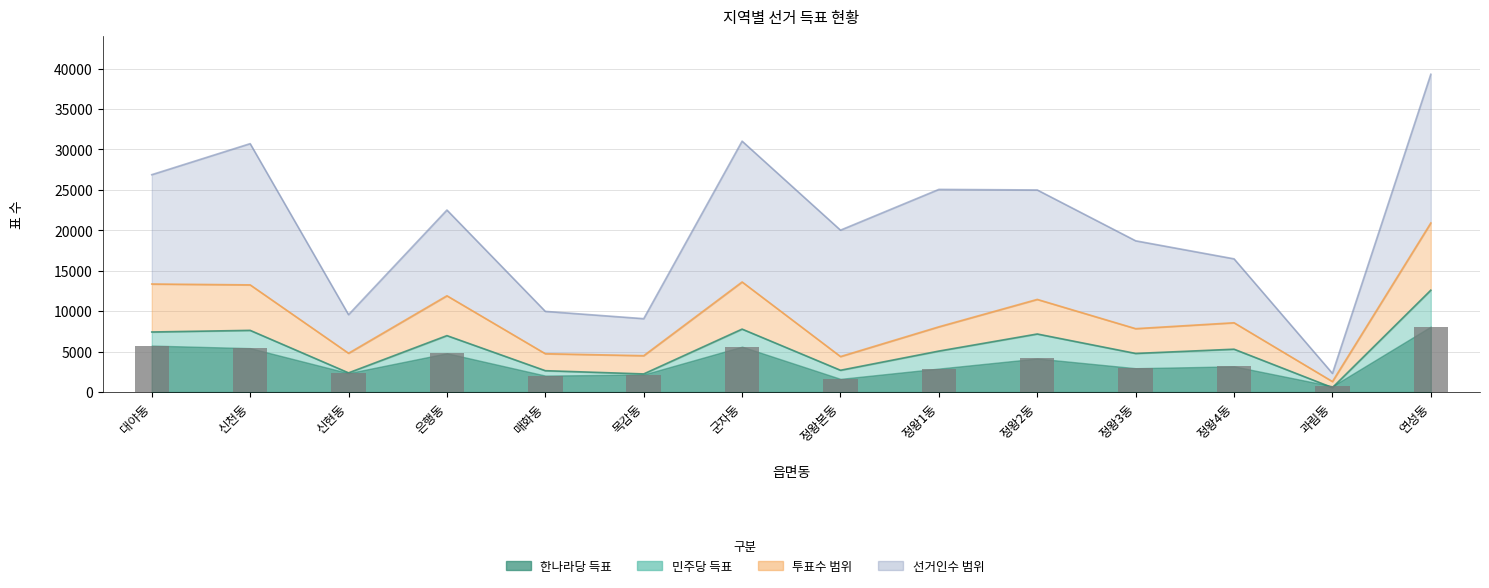

What is the label of the 10th bar from the left?

정왕2동